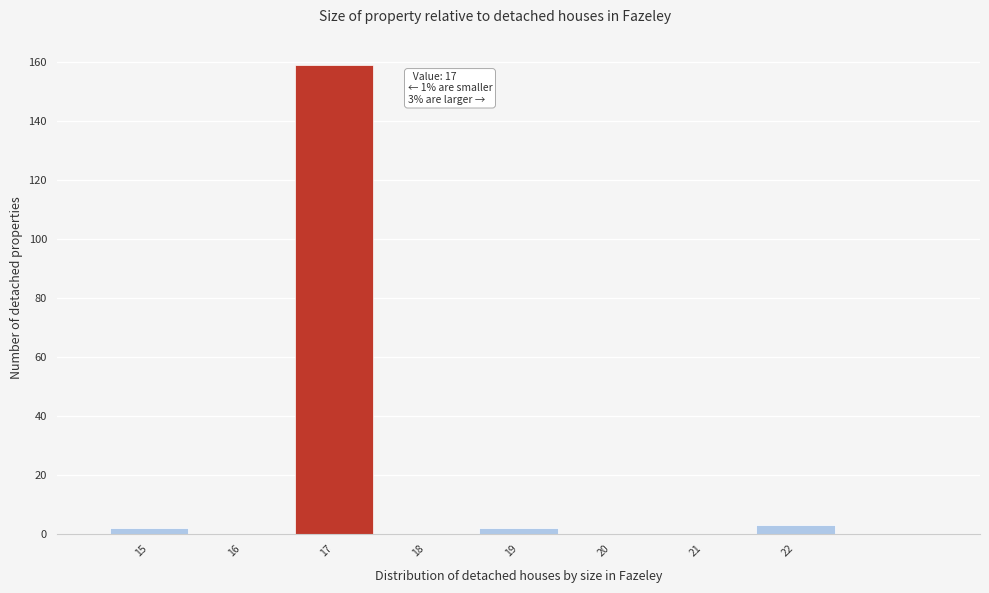

Over which range of the x-axis is the bar tallest?

16.5 to 17.5